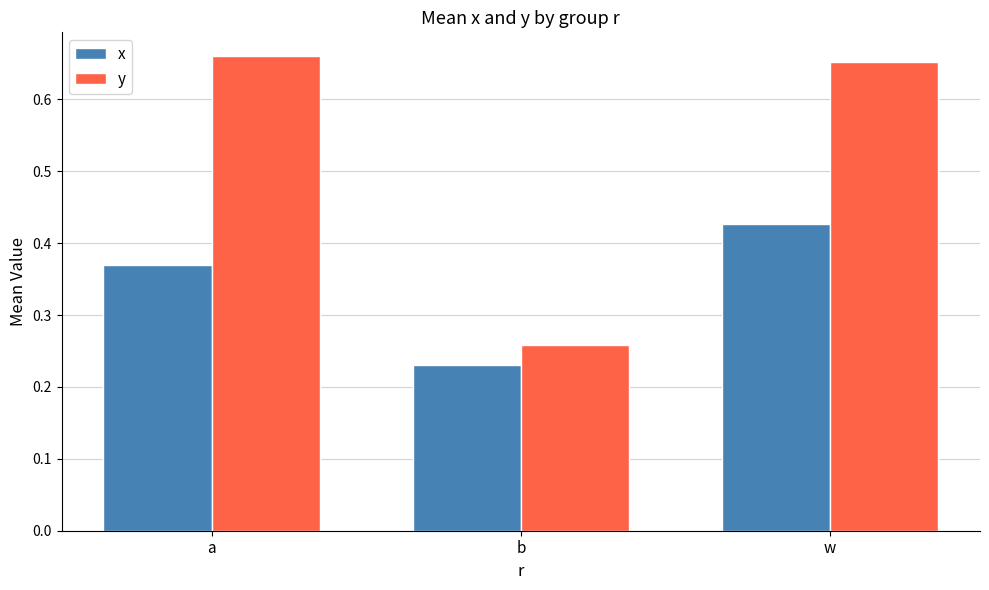

Which series has the largest total across all categories?

y